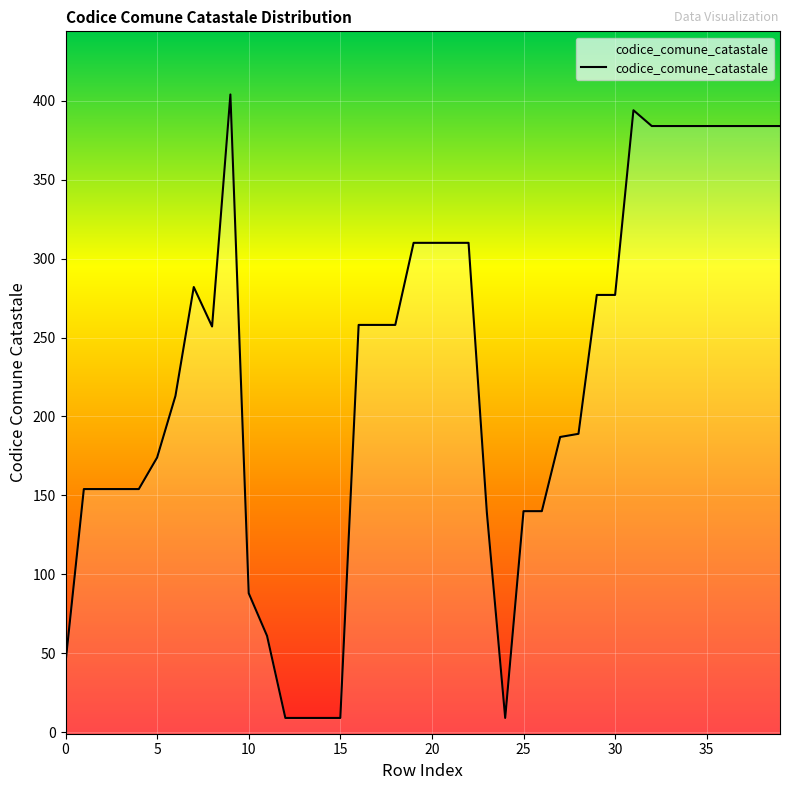

The value at 33 is 384. True or false?

True